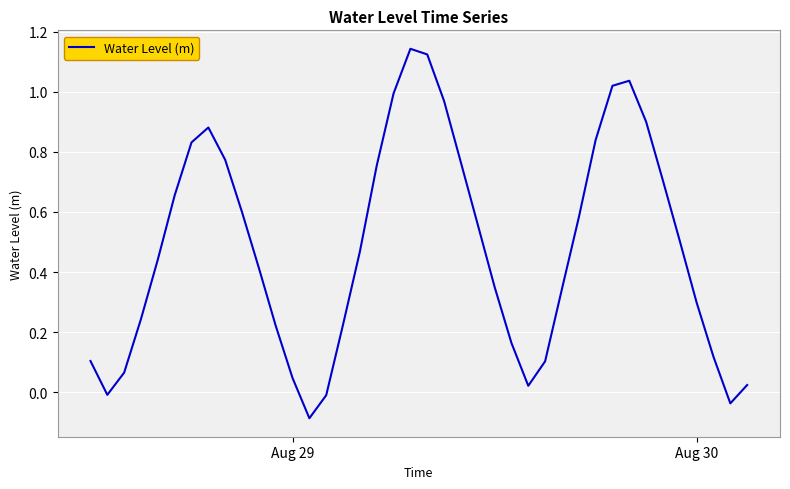

What is the difference between the maximum and minimum values?

1.2